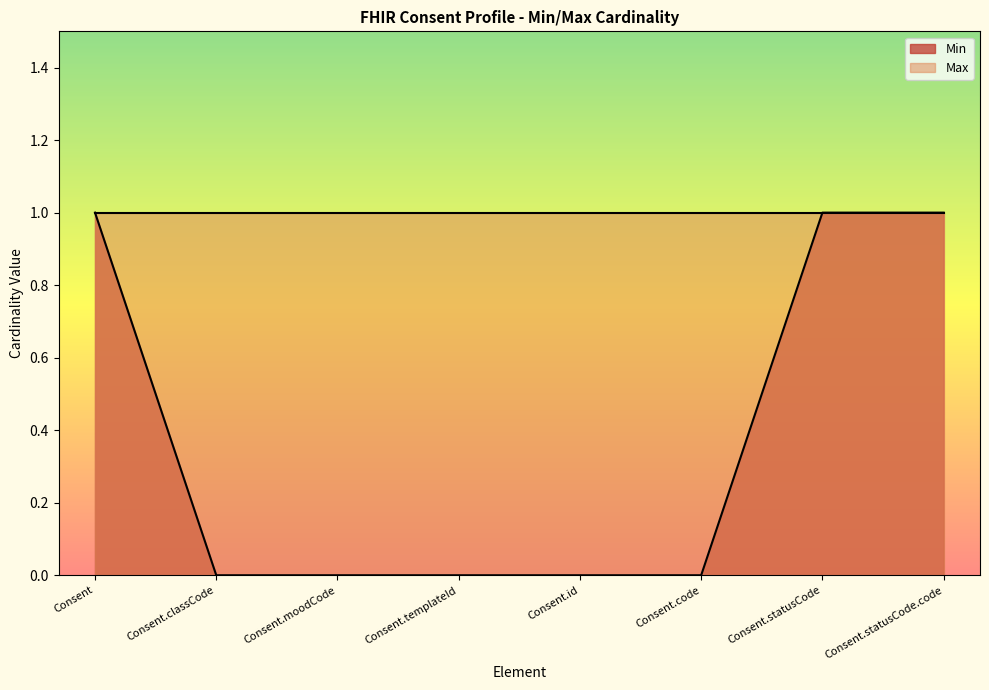

The value at Consent.statusCode is 2. True or false?

False